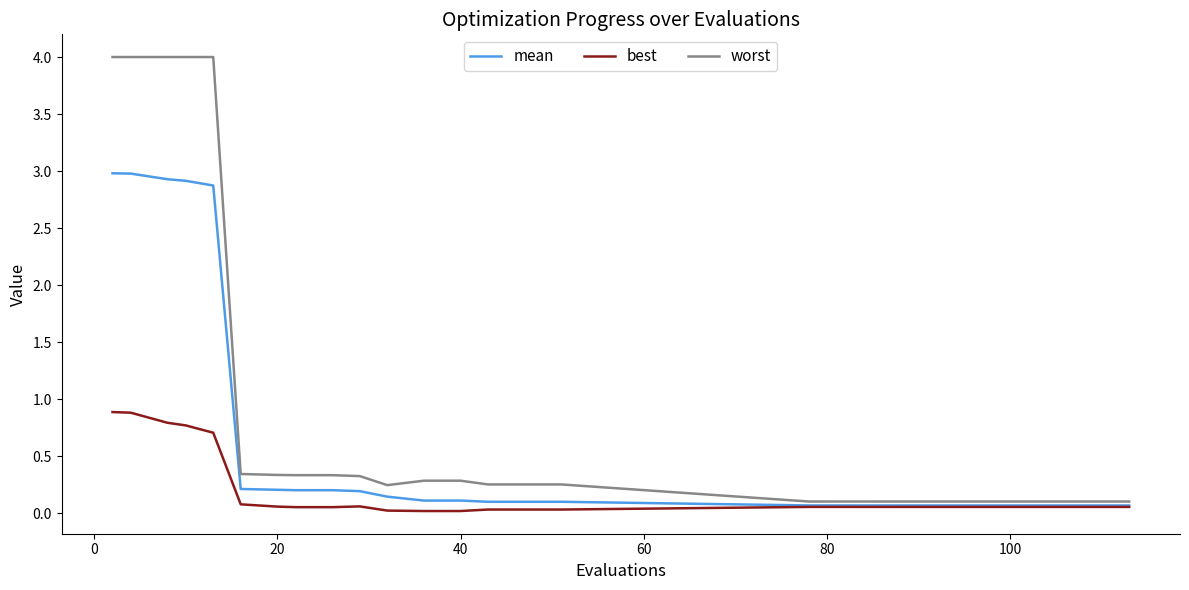

What is the average value of the mean series?

0.8